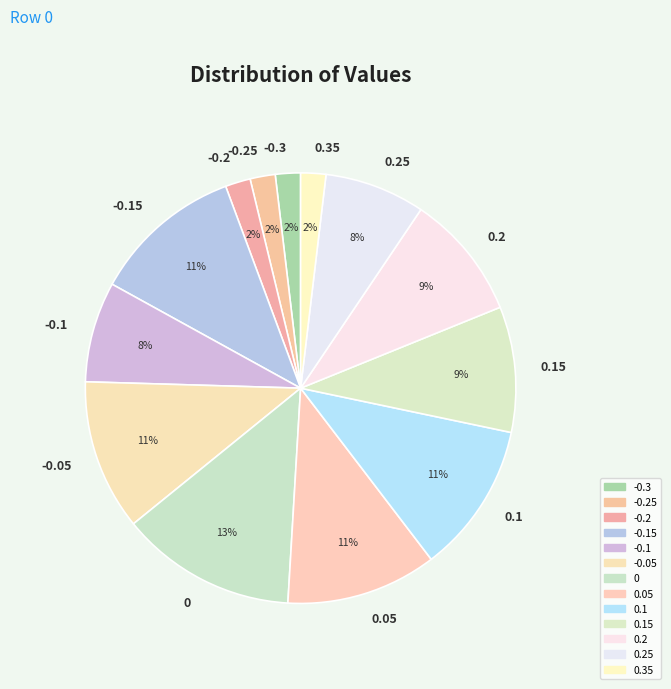

To the nearest percent, what is the difference between the largest and smallest slice percentages?

11%